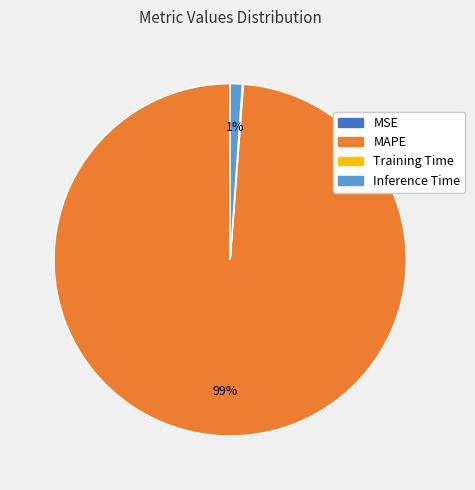

Is there any slice that represents more than half of the pie?

Yes